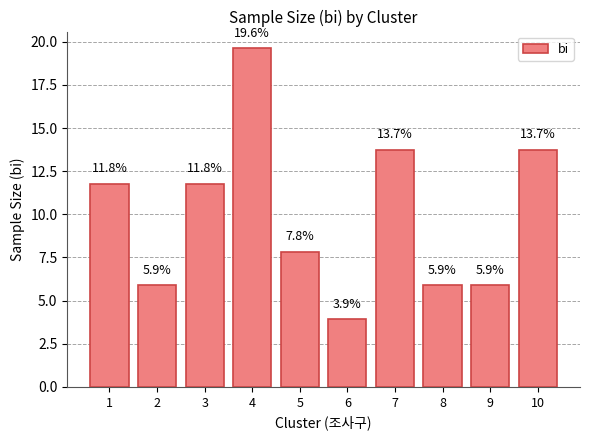

How many bars are there in total?

10